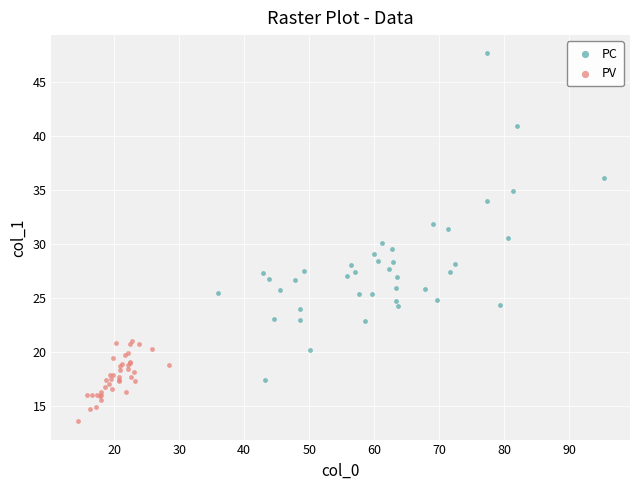

Which series reaches the maximum Y coordinate?

PC